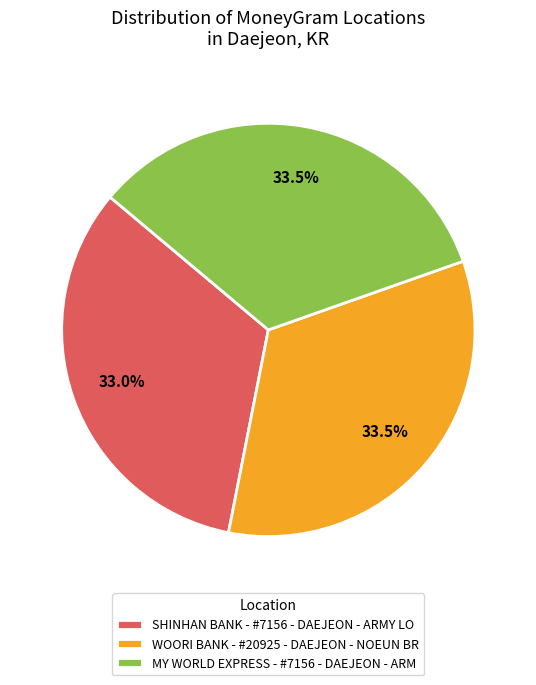

Count the number of slices in the pie.

3